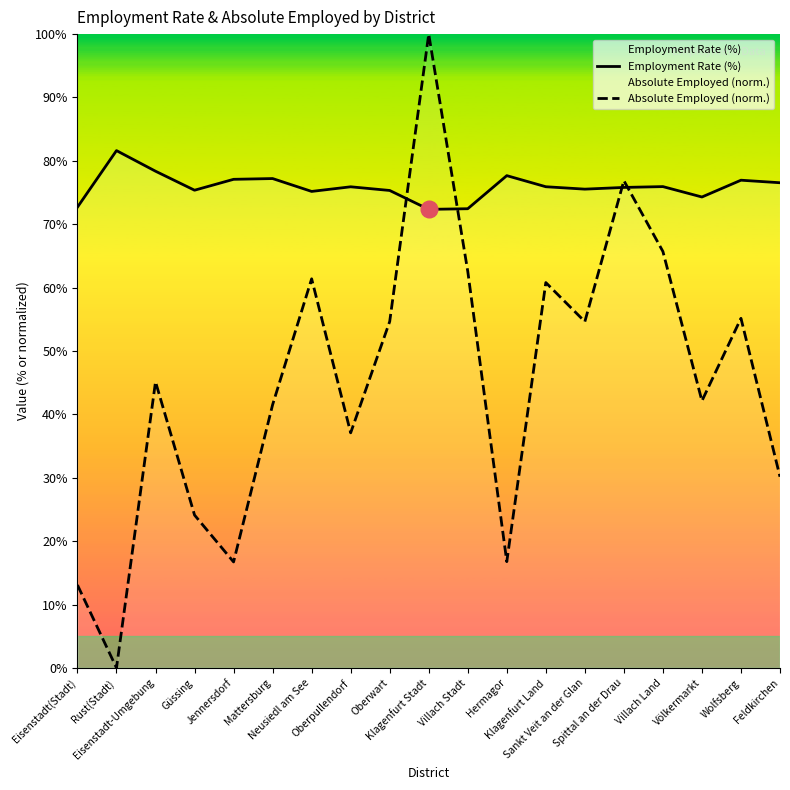

What is the value of the Employment Rate (%) point at the 17th from the left?

74.3